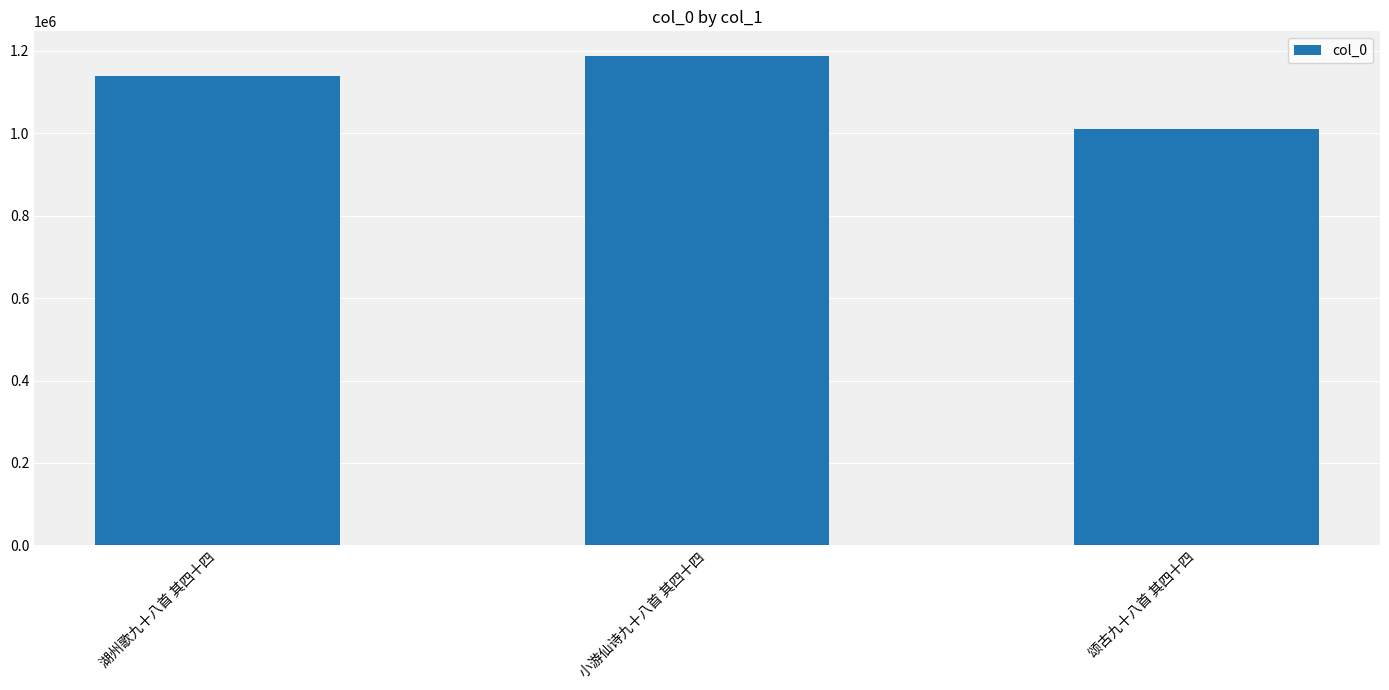

Count the number of data series in this chart.

1